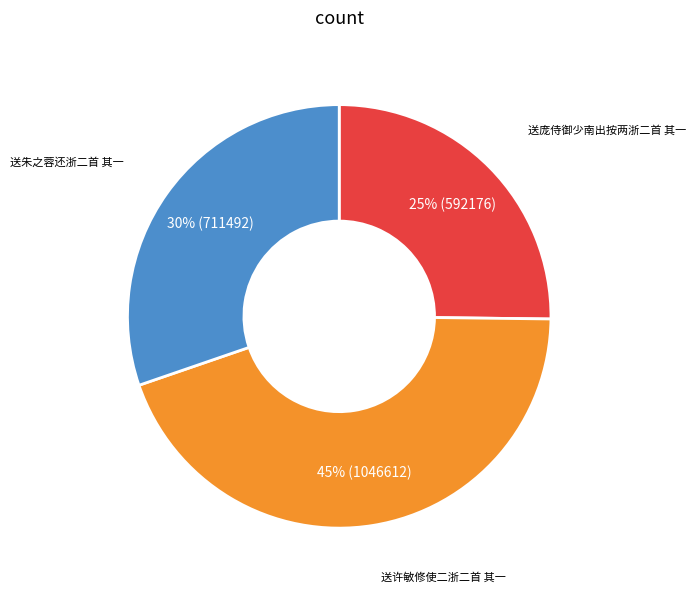

How many slices are in this pie chart?

3